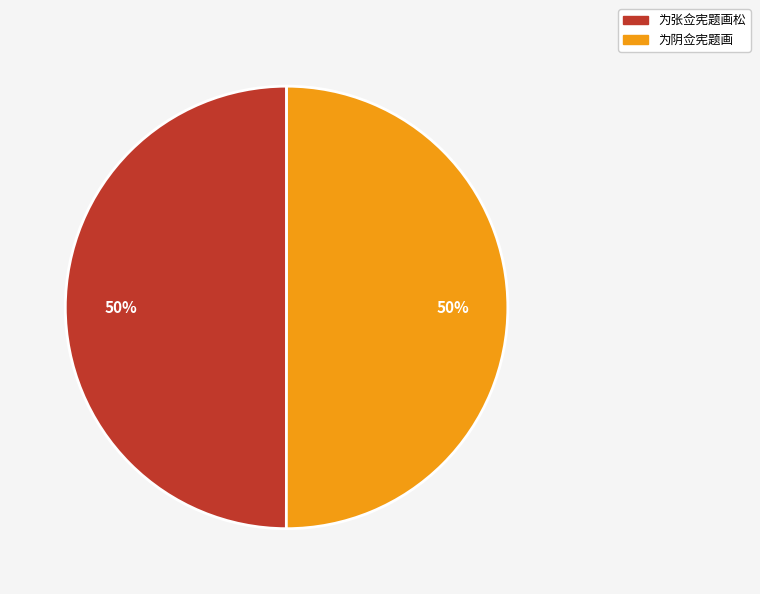

Combined, do 为阴佥宪题画 and 为张佥宪题画松 account for over 50%?

Yes